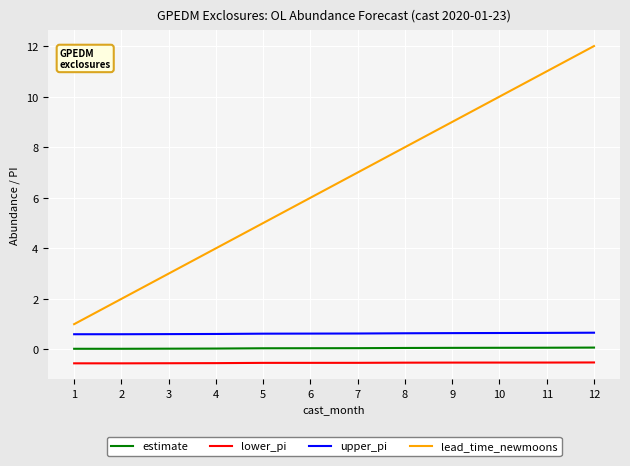

Which series changed the most between 1 and 5?

lead_time_newmoons